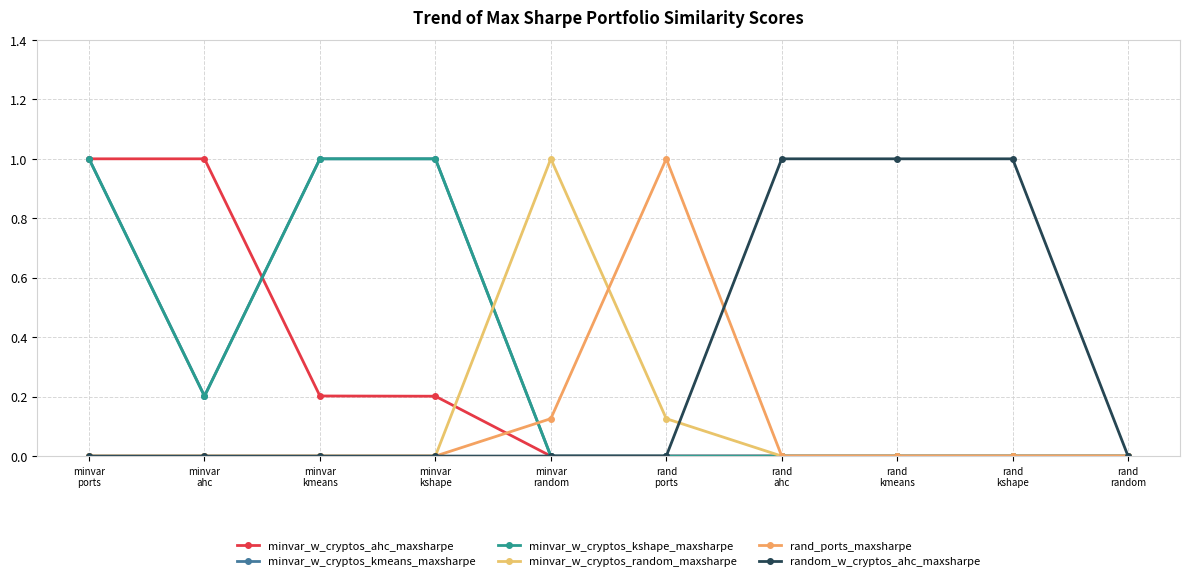

Between rand
ports and rand
kshape, which series saw the biggest shift?

rand_ports_maxsharpe